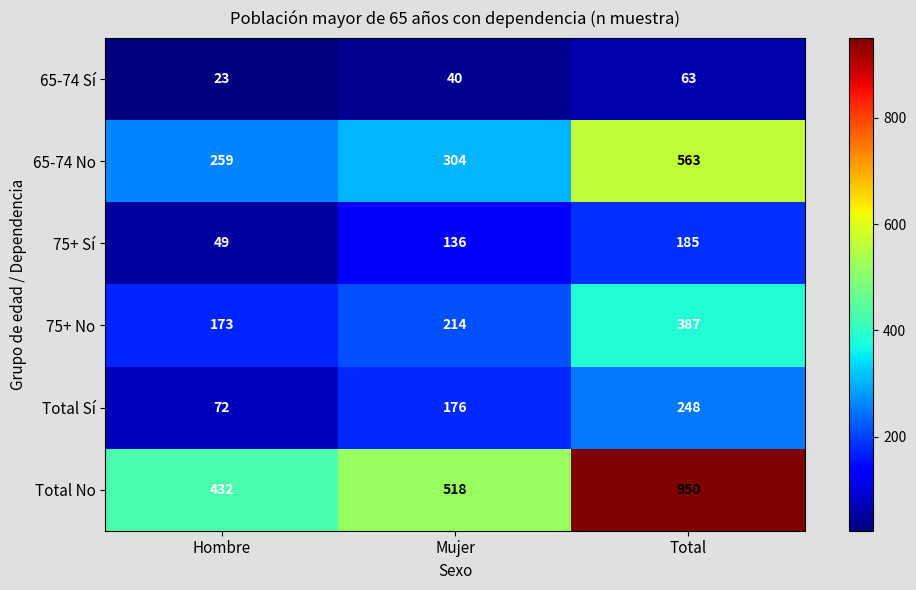

Reading left to right, transcribe all the data shown in this chart.

65-74 Sí: 23	40	63
65-74 No: 259	304	563
75+ Sí: 49	136	185
75+ No: 173	214	387
Total Sí: 72	176	248
Total No: 432	518	950